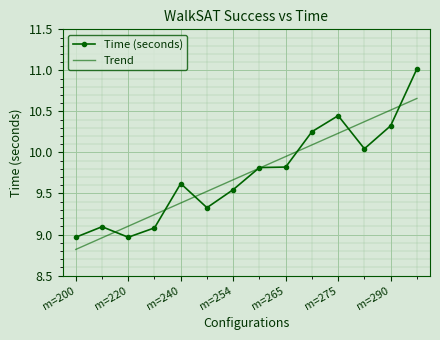

Which series has the largest range (max minus min)?

Time (seconds)